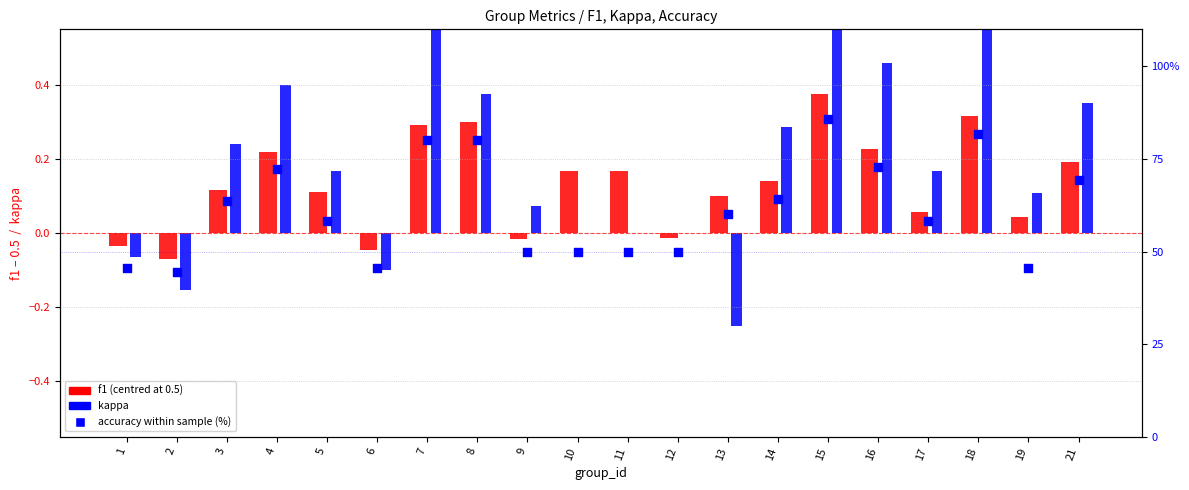

Which series contains the highest Y value?

accuracy (%)